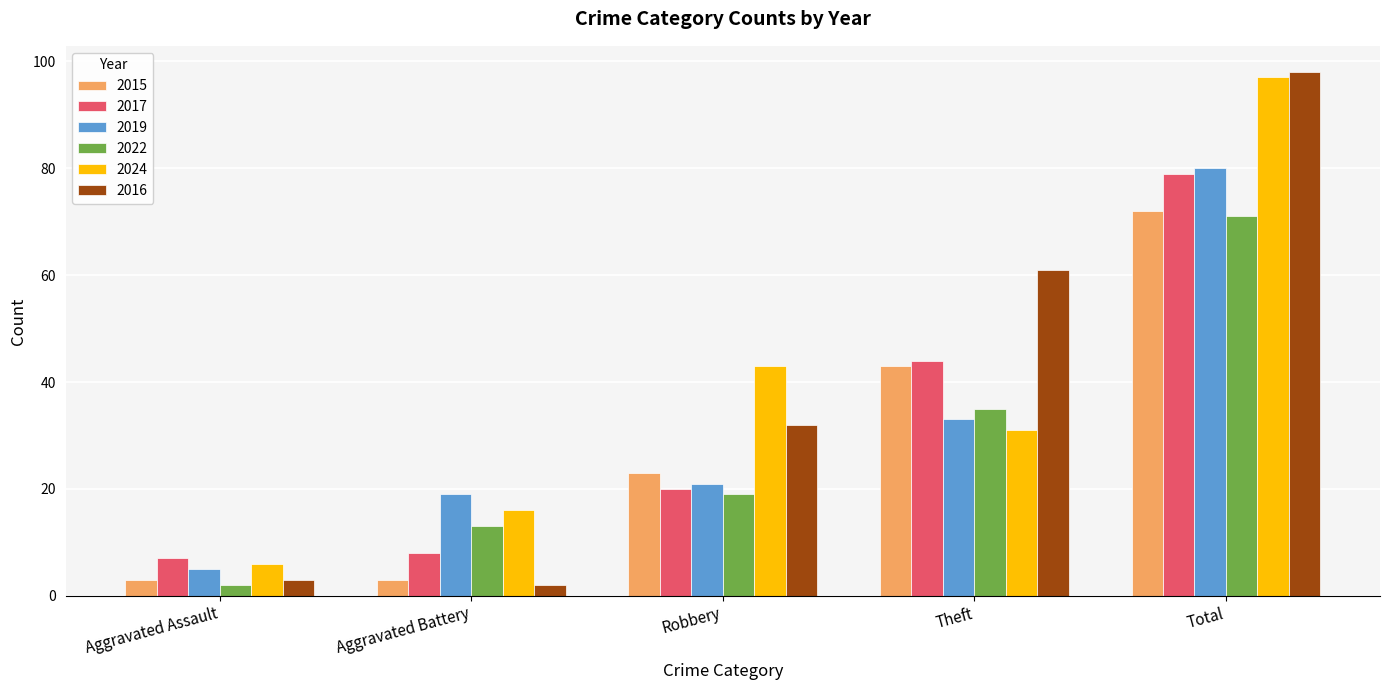

Reading left to right, list all the values displayed in this chart.

2015: 3	3	23	43	72
2017: 7	8	20	44	79
2019: 5	19	21	33	80
2022: 2	13	19	35	71
2024: 6	16	43	31	97
2016: 3	2	32	61	98